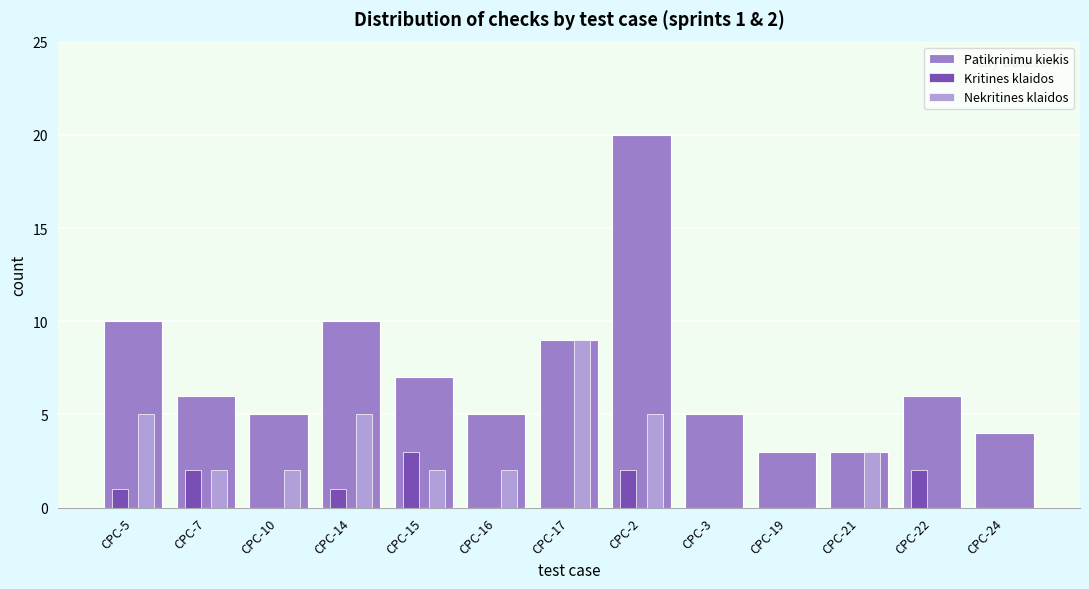

What is the sum of the Nekritines klaidos values at CPC-14 and CPC-15?

7